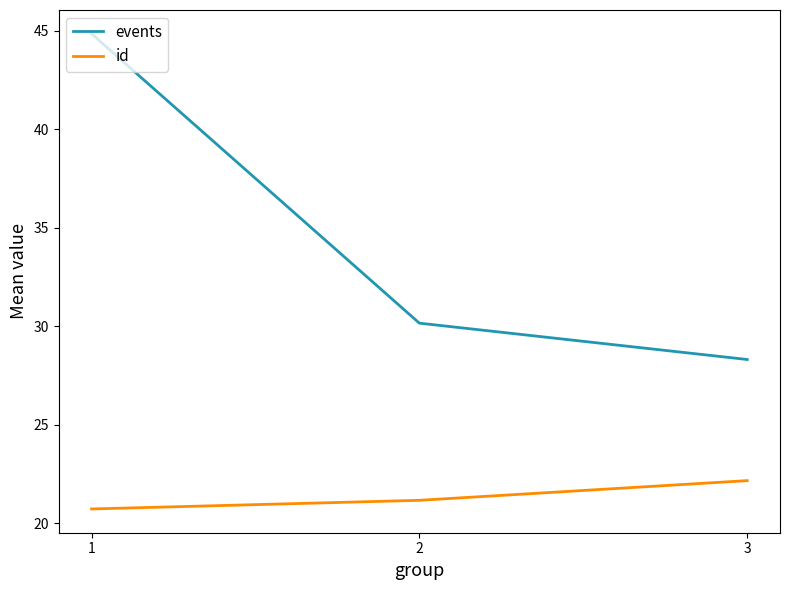

What is the difference between the highest and lowest values at 1?

24.1